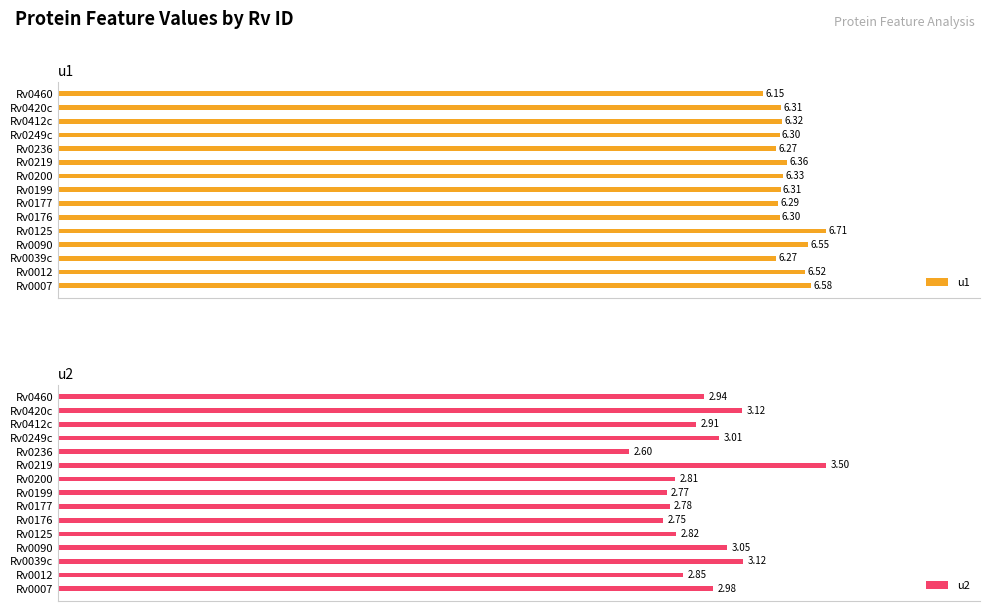

What is the difference between the highest and lowest values at Rv0460?

3.2